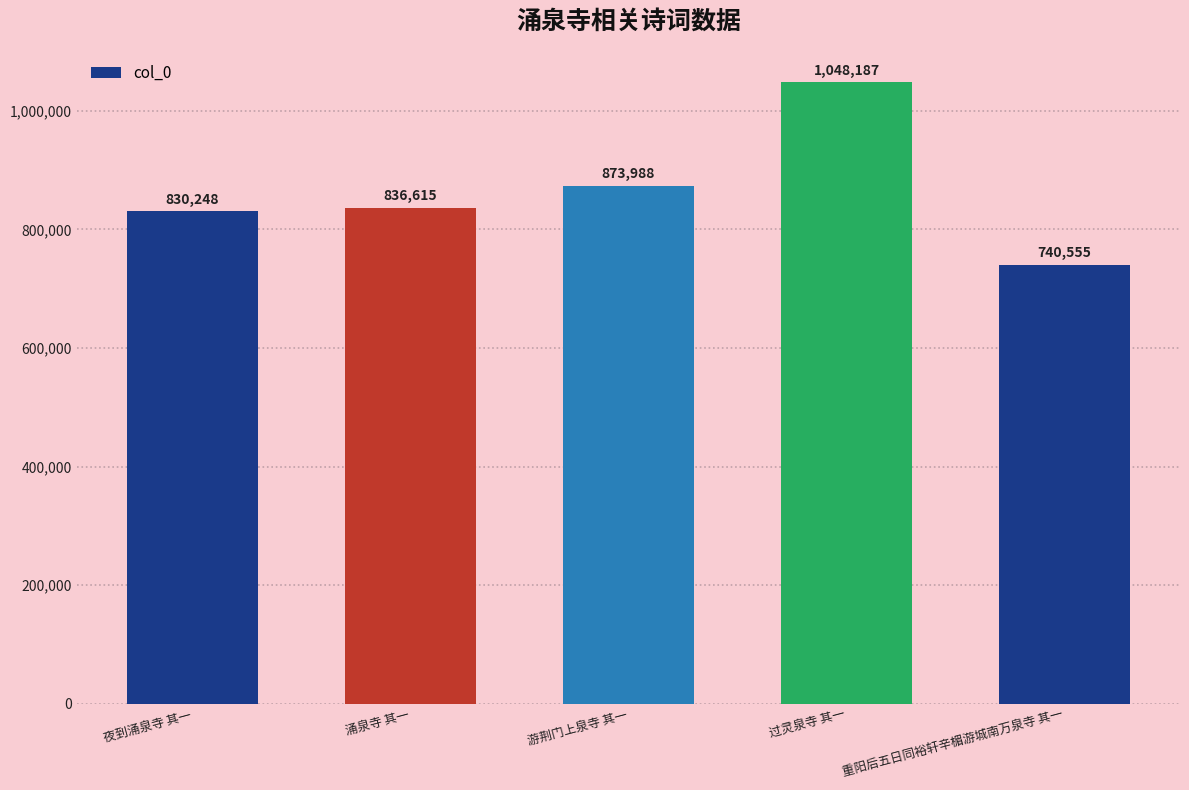

Is it true that the value at 夜到涌泉寺 其一 is 506691?

False